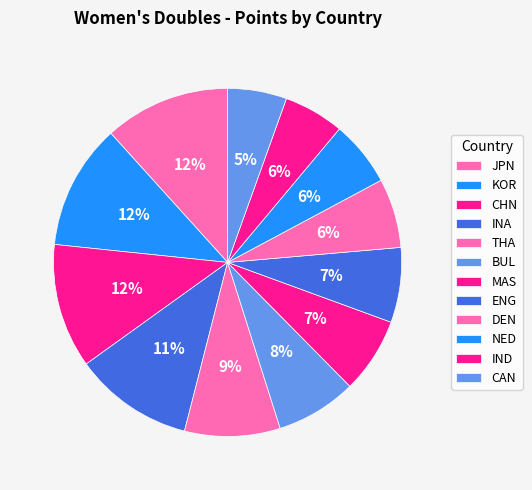

How many segments does this pie chart have?

12